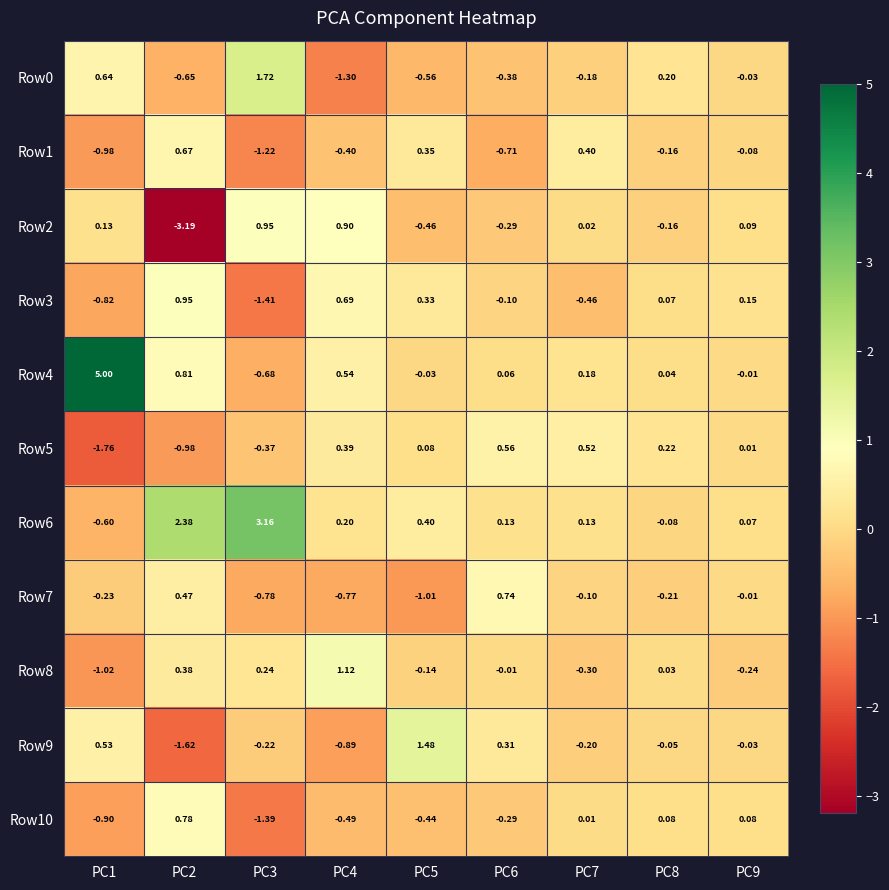

Which series has the largest total across all categories?

Row4